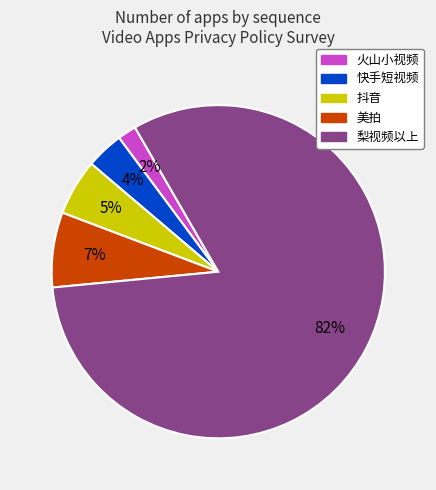

To the nearest percent, what is the difference between the largest and smallest slice percentages?

80%